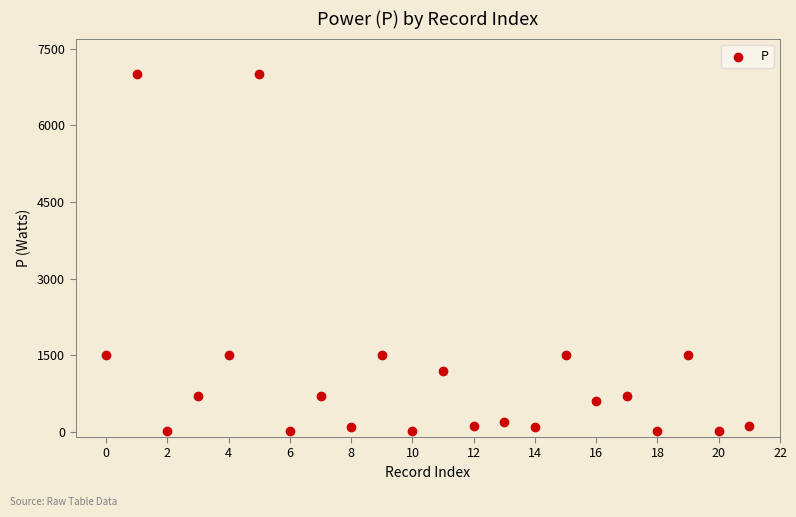

What is the range of Y values (max minus min)?

6990